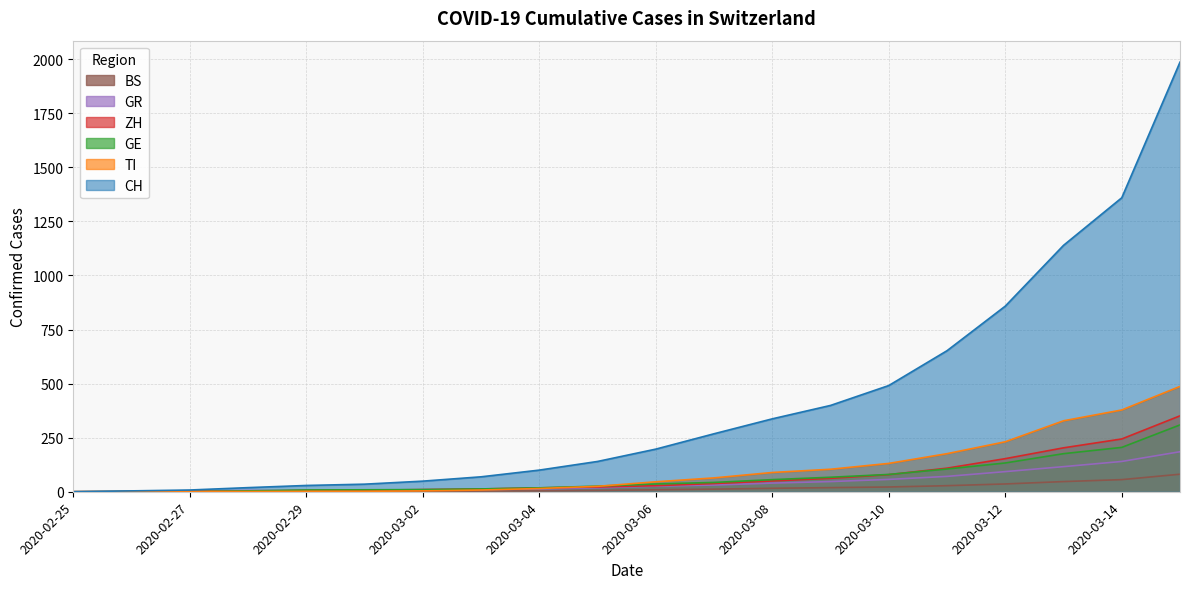

At which label is BS closest to 40?

2020-03-12